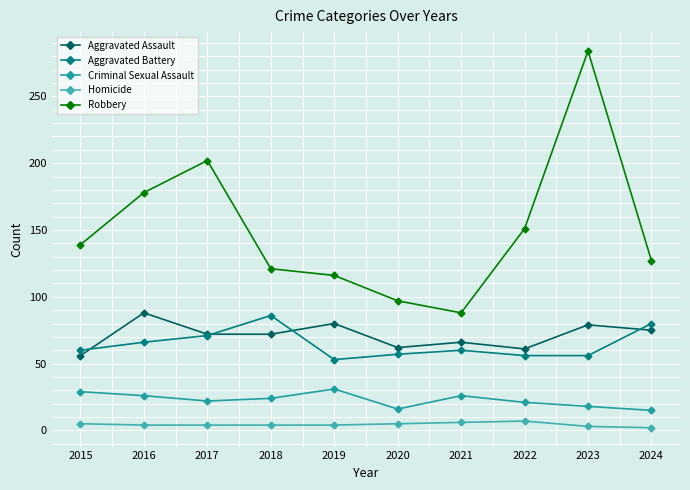

Reading right to left, transcribe all the data shown in this chart.

Aggravated Assault: 2024=75	2023=79	2022=61	2021=66	2020=62	2019=80	2018=72	2017=72	2016=88	2015=56
Aggravated Battery: 2024=80	2023=56	2022=56	2021=60	2020=57	2019=53	2018=86	2017=71	2016=66	2015=60
Criminal Sexual Assault: 2024=15	2023=18	2022=21	2021=26	2020=16	2019=31	2018=24	2017=22	2016=26	2015=29
Homicide: 2024=2	2023=3	2022=7	2021=6	2020=5	2019=4	2018=4	2017=4	2016=4	2015=5
Robbery: 2024=127	2023=284	2022=151	2021=88	2020=97	2019=116	2018=121	2017=202	2016=178	2015=139